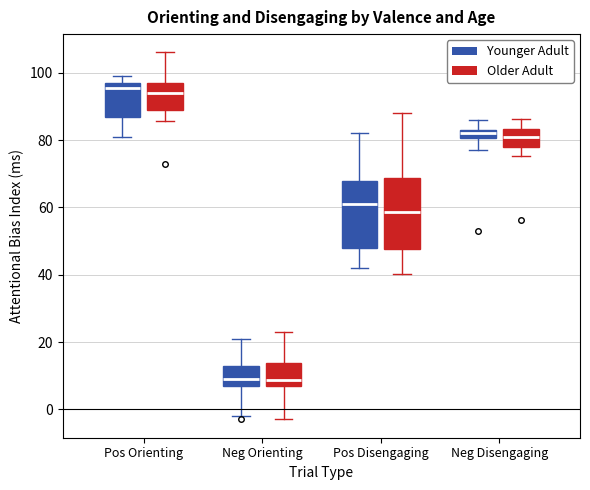

Where does the upper whisker of the box for Neg Orienting (Younger Adult) end on the y-axis? The values are not printed on the chart, so give them approximately, as read against the axis.

22